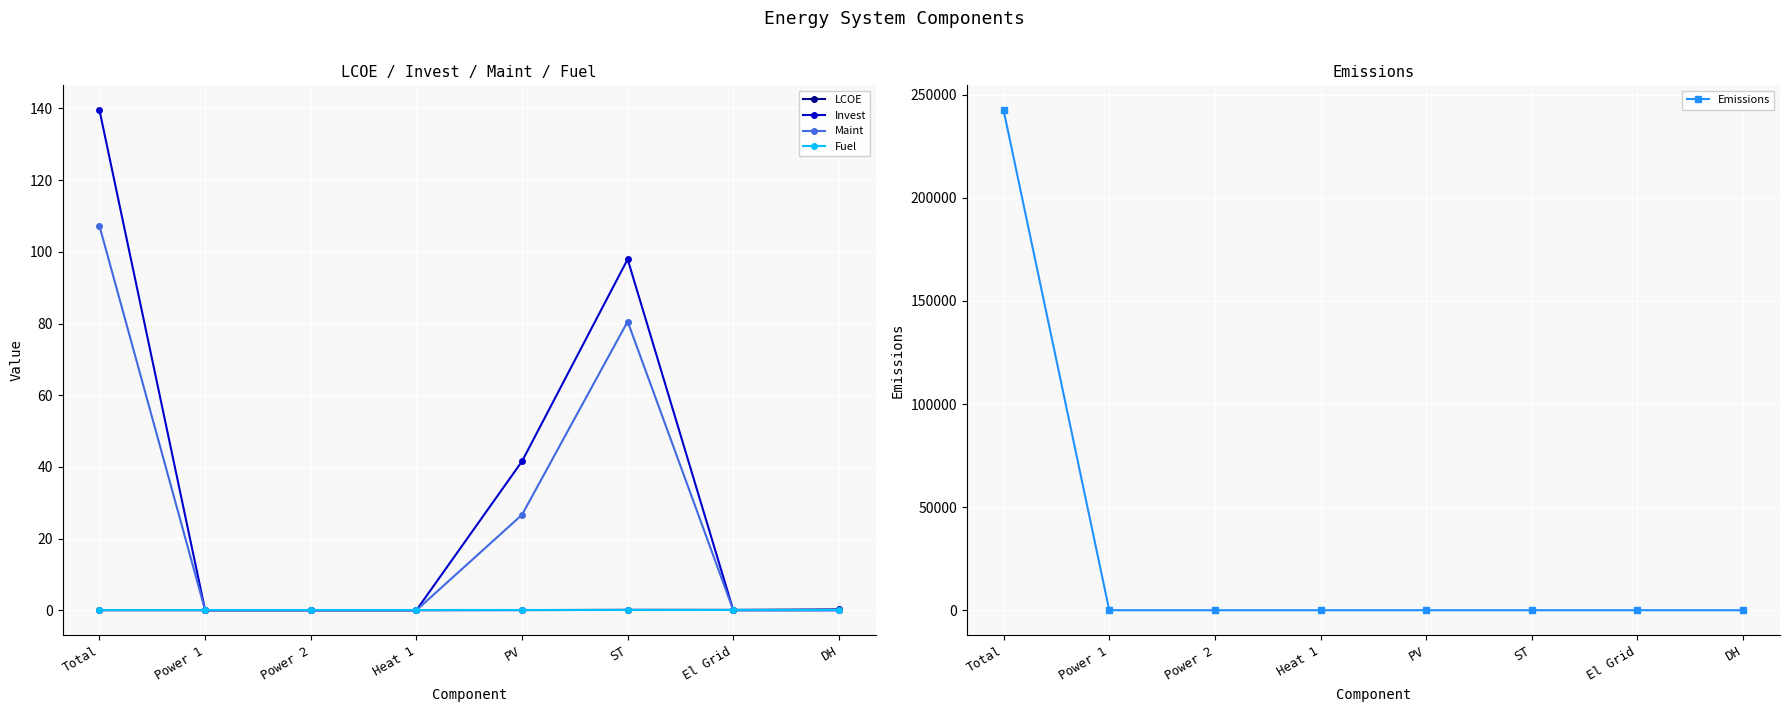

How many lines are shown in the chart?

5